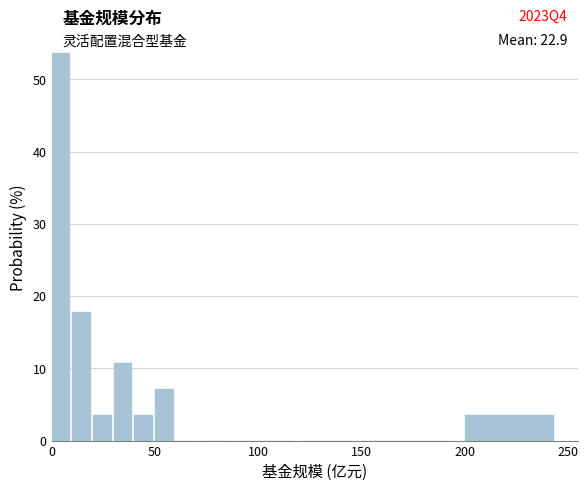

Read against the x-axis, roughly where is the centre of the tallest bar?

5